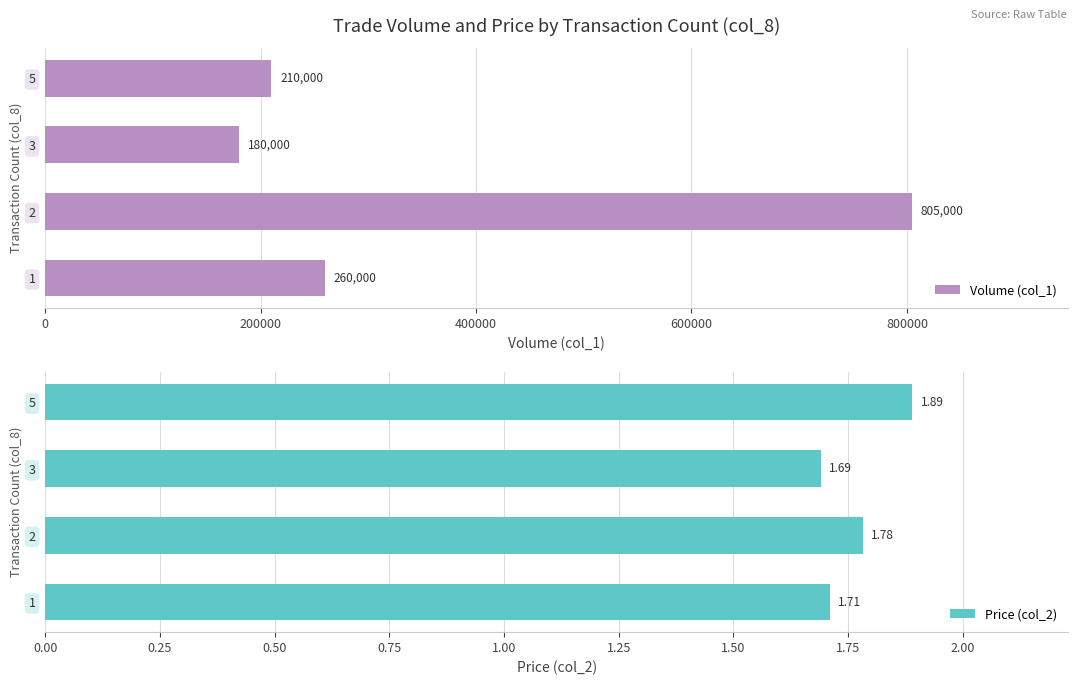

How many groups of bars are there?

4